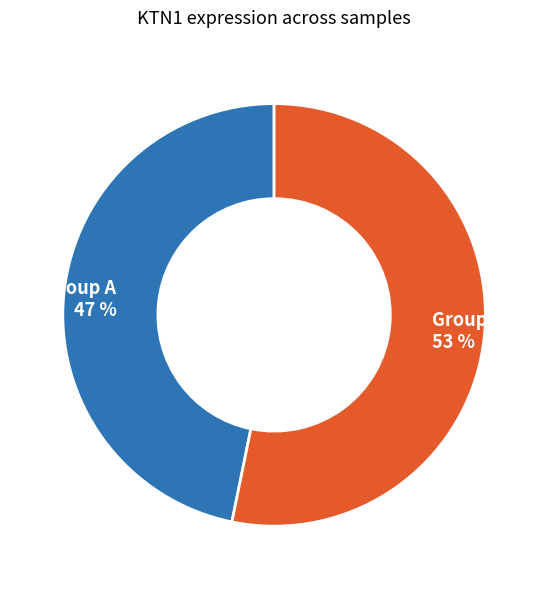

Between Group B 53 % and Group A 47 %, which is larger?

Group B 53 %